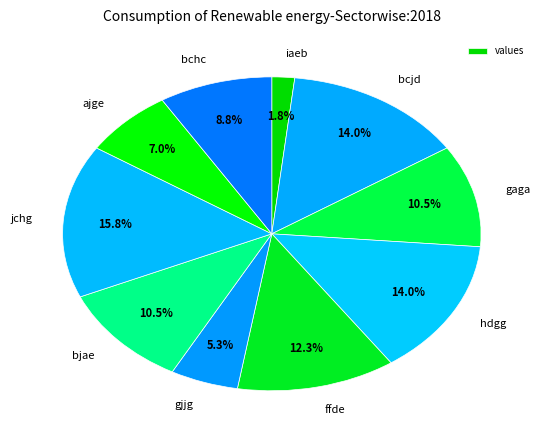

Count the number of slices in the pie.

10